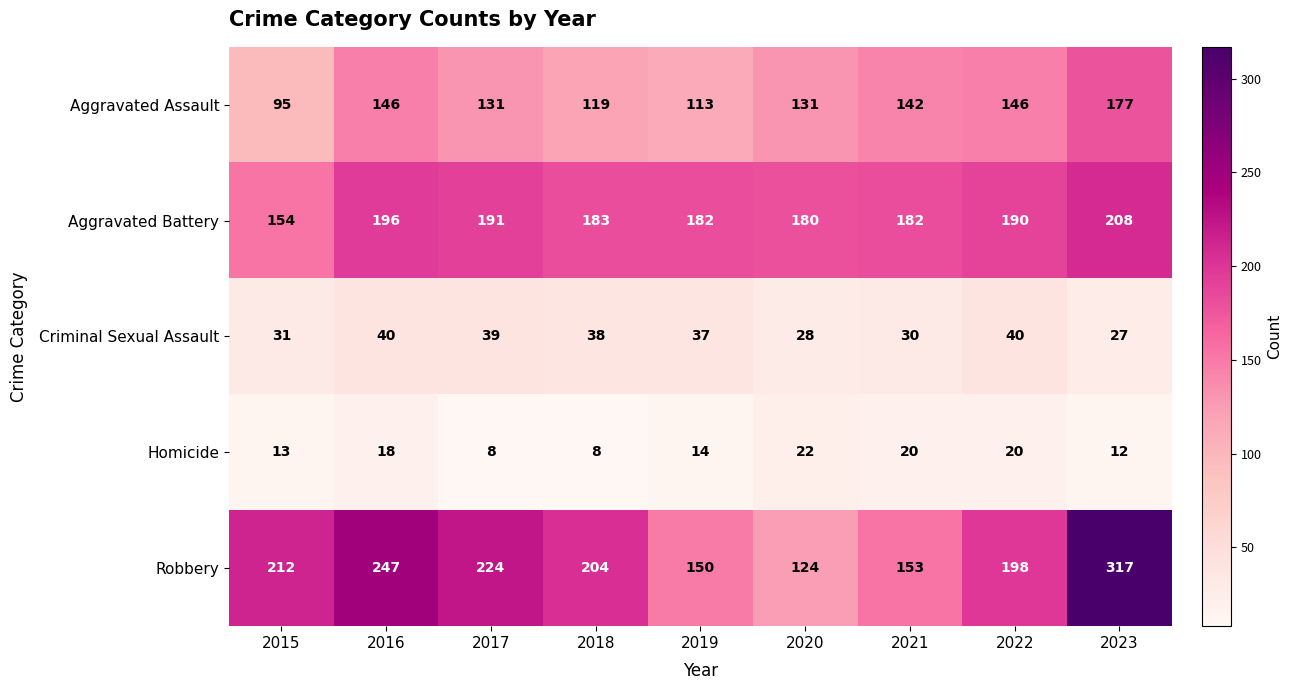

Is it true that Robbery equals 212 at 2015?

True